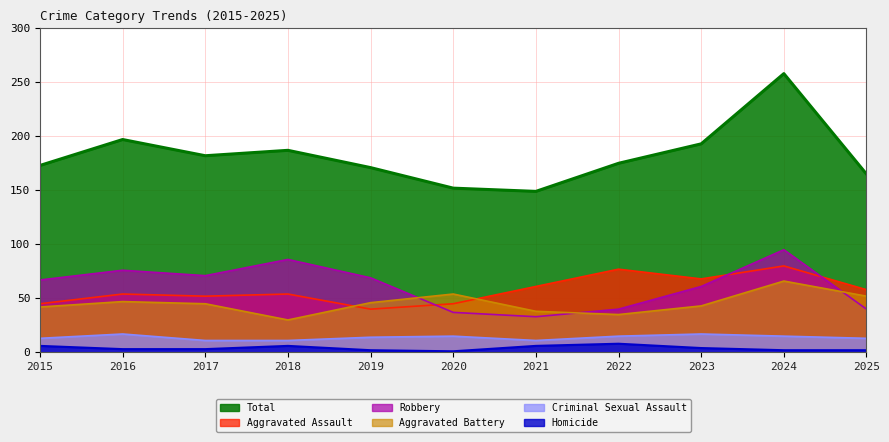

At which label does Criminal Sexual Assault reach its peak?

2016